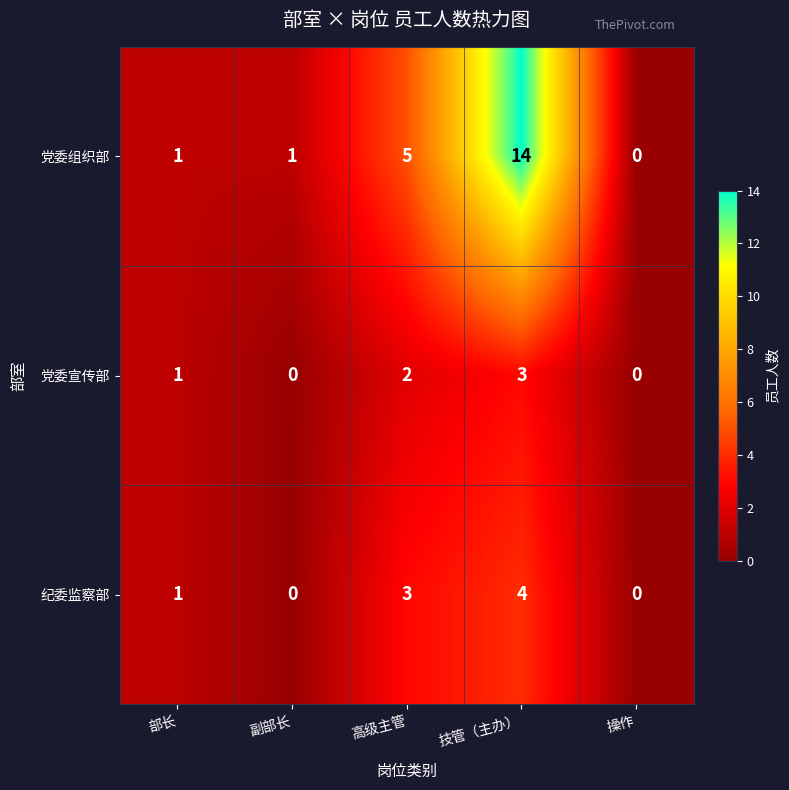

What is the difference between the 党委组织部 values at 副部长 and 技管（主办）?

13